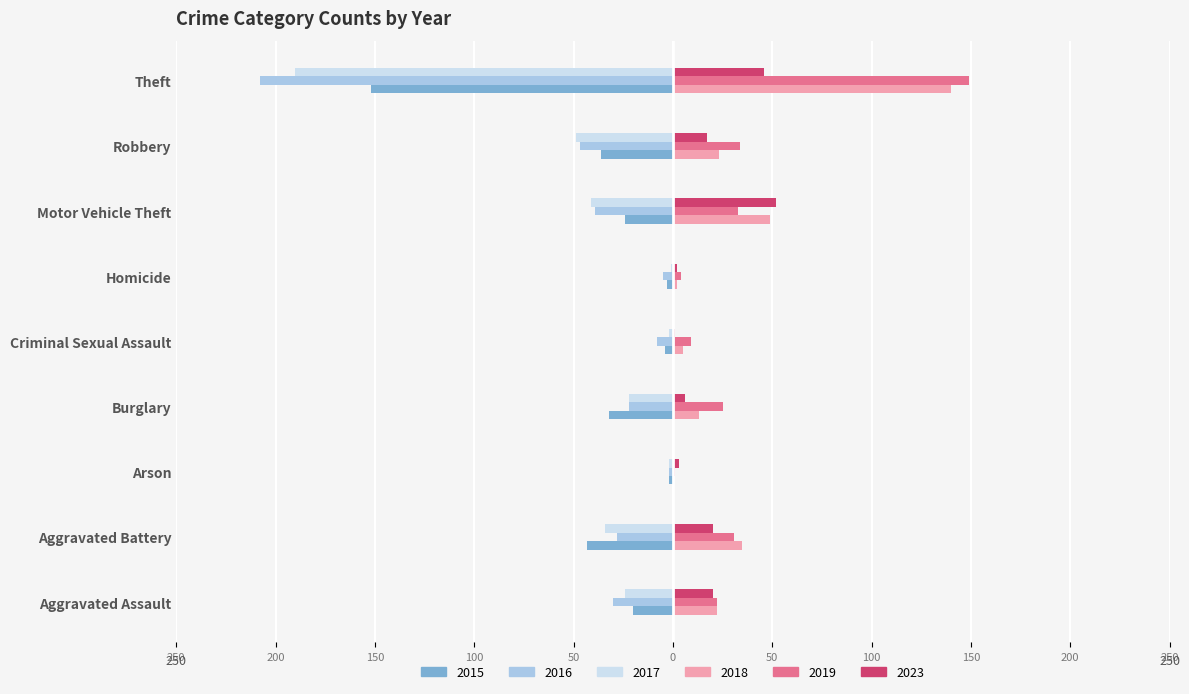

At which category does the chart reach its minimum across all series?

Theft